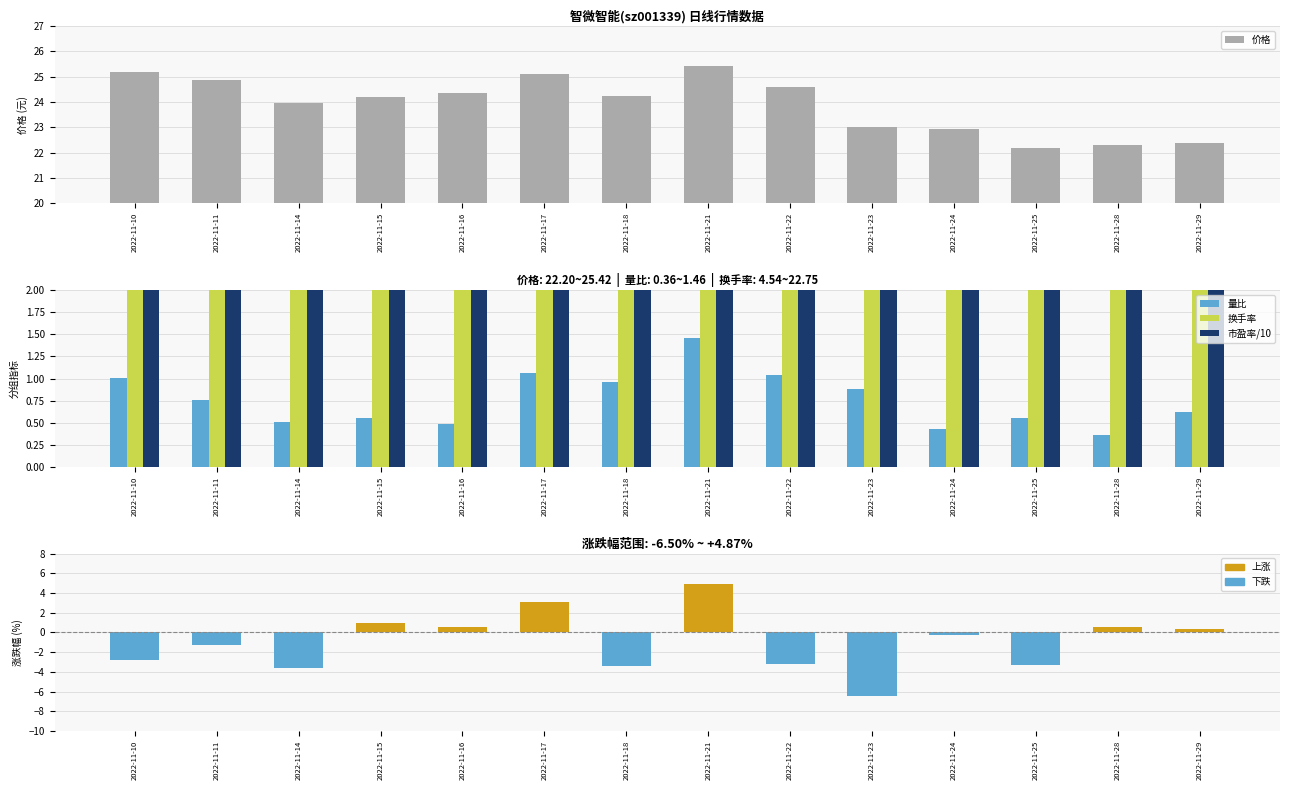

What is the difference between the maximum and second lowest values in the 涨跌幅% series?

8.5